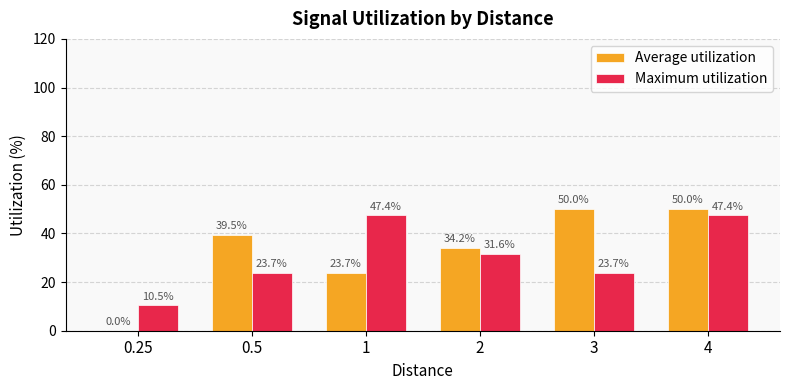

Is it true that Maximum utilization equals 50.2 at 2?

False